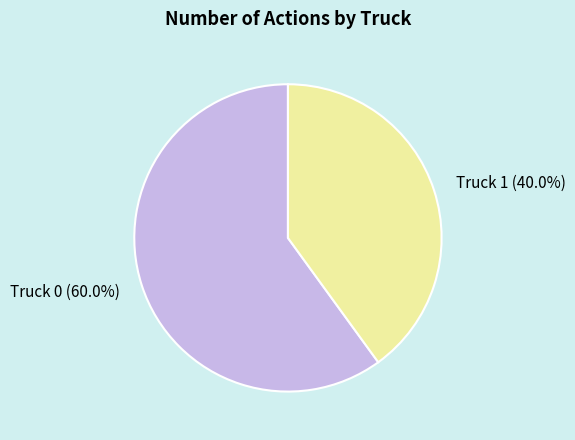

Count the number of slices in the pie.

2